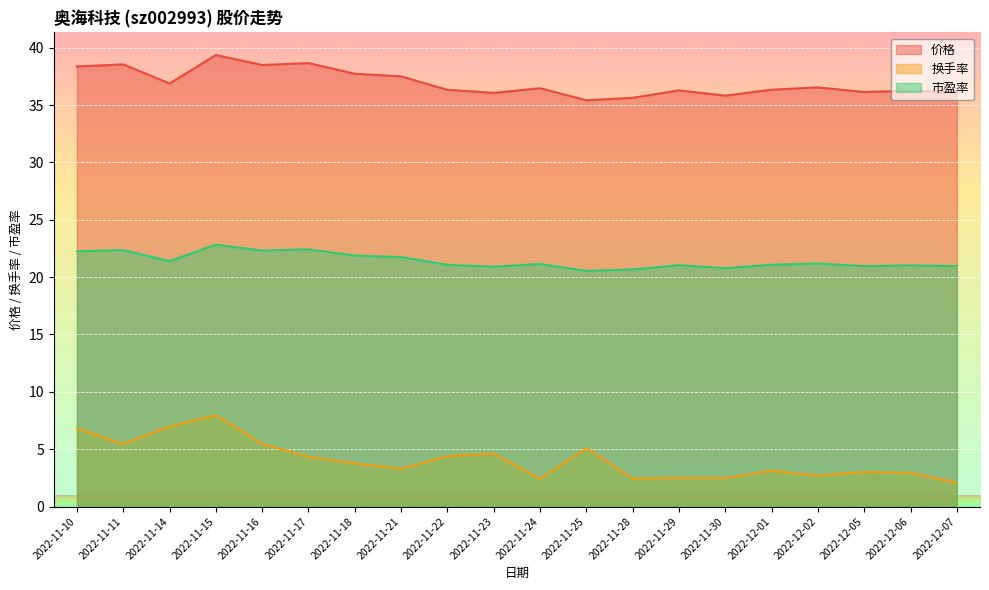

Which has a higher value, 2022-11-10 or 2022-11-16?

2022-11-16